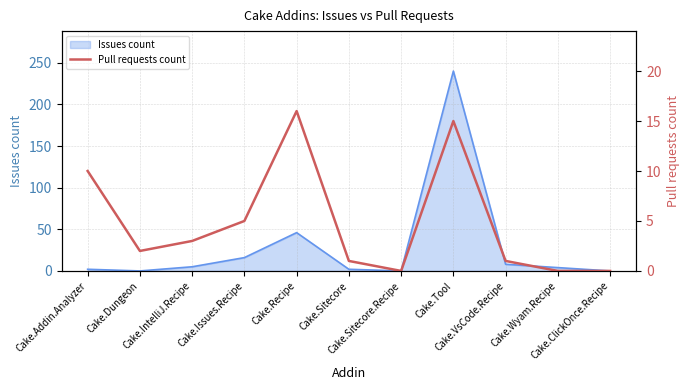

At which label does the data first exceed 2?

Cake.Addin.Analyzer